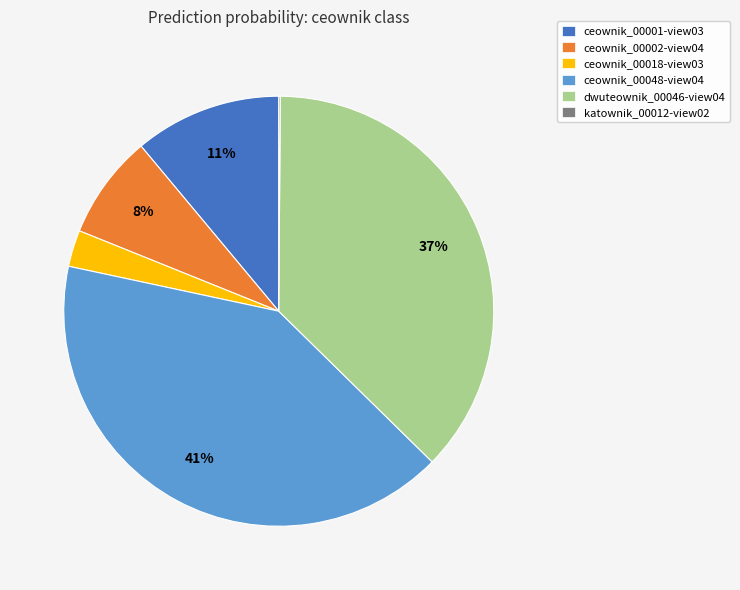

Is there any slice that represents more than half of the pie?

No